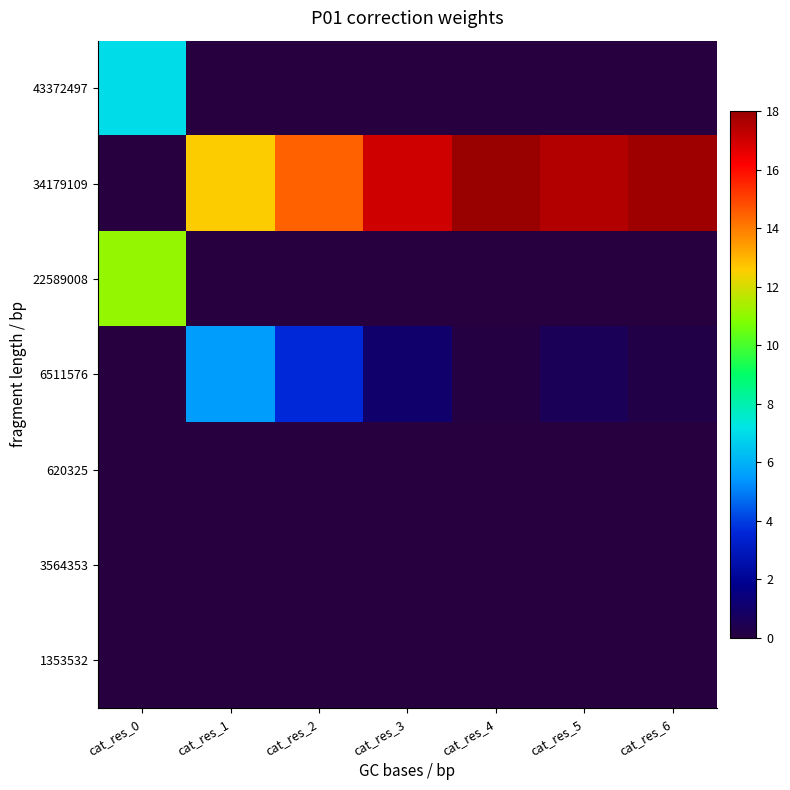

Reading left to right, list all the values displayed in this chart.

43372497: cat_res_0=7.0	cat_res_1=0.0	cat_res_2=0.0	cat_res_3=0.0	cat_res_4=0.0	cat_res_5=0.0	cat_res_6=0.0
34179109: cat_res_0=0.0	cat_res_1=12.6	cat_res_2=14.5	cat_res_3=17.0	cat_res_4=18.0	cat_res_5=17.5	cat_res_6=17.9
22589008: cat_res_0=11.1	cat_res_1=0.0	cat_res_2=0.0	cat_res_3=0.0	cat_res_4=0.0	cat_res_5=0.0	cat_res_6=0.0
6511576: cat_res_0=0.0	cat_res_1=5.5	cat_res_2=3.6	cat_res_3=1.1	cat_res_4=0.1	cat_res_5=0.6	cat_res_6=0.2
620325: cat_res_0=0.0	cat_res_1=0.0	cat_res_2=0.0	cat_res_3=0.0	cat_res_4=0.0	cat_res_5=0.0	cat_res_6=0.0
3564353: cat_res_0=0.0	cat_res_1=0.0	cat_res_2=0.0	cat_res_3=0.0	cat_res_4=0.0	cat_res_5=0.0	cat_res_6=0.0
1353532: cat_res_0=0.0	cat_res_1=0.0	cat_res_2=0.0	cat_res_3=0.0	cat_res_4=0.0	cat_res_5=0.0	cat_res_6=0.0